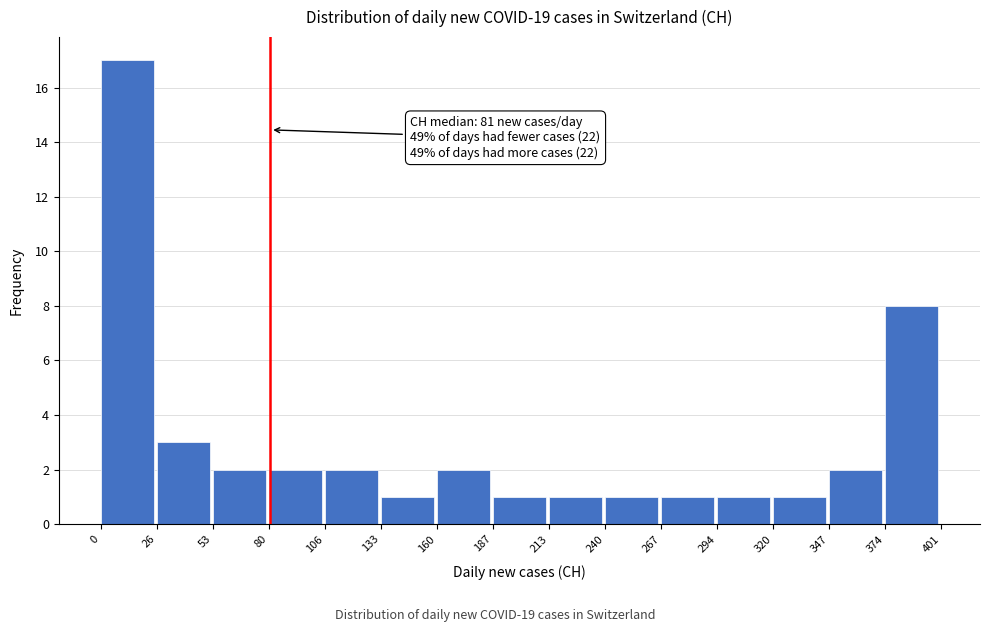

Which range on the x-axis has the tallest bar?

0 to 26